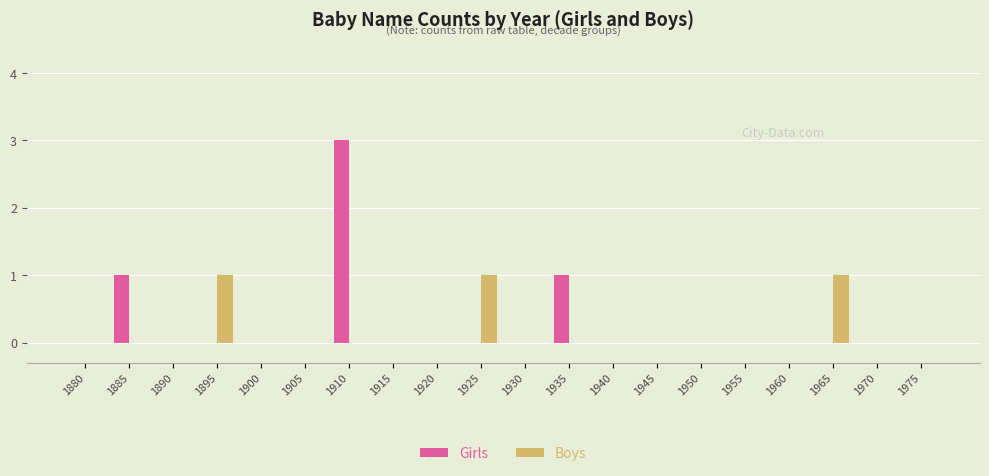

What is the greatest value displayed?

3